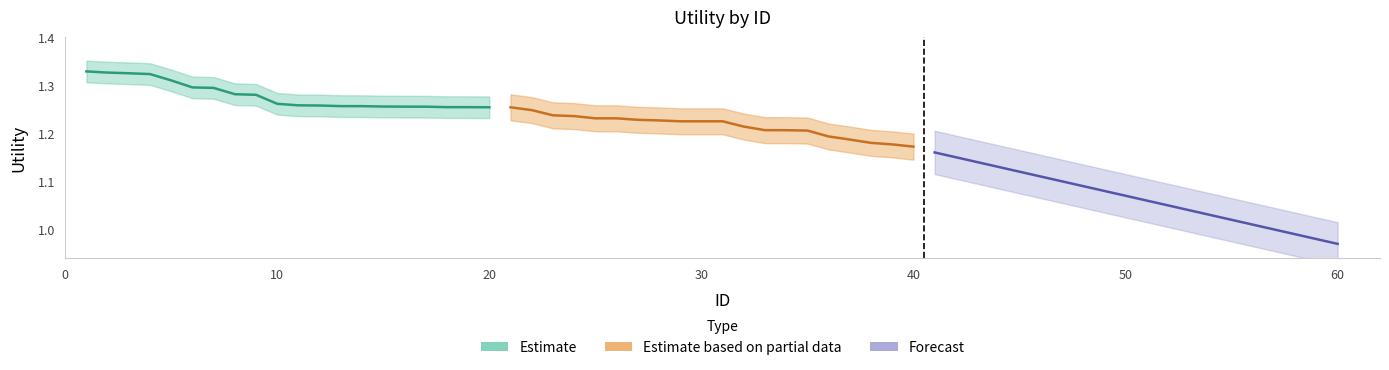

Where is Estimate nearest to the value 1?

20